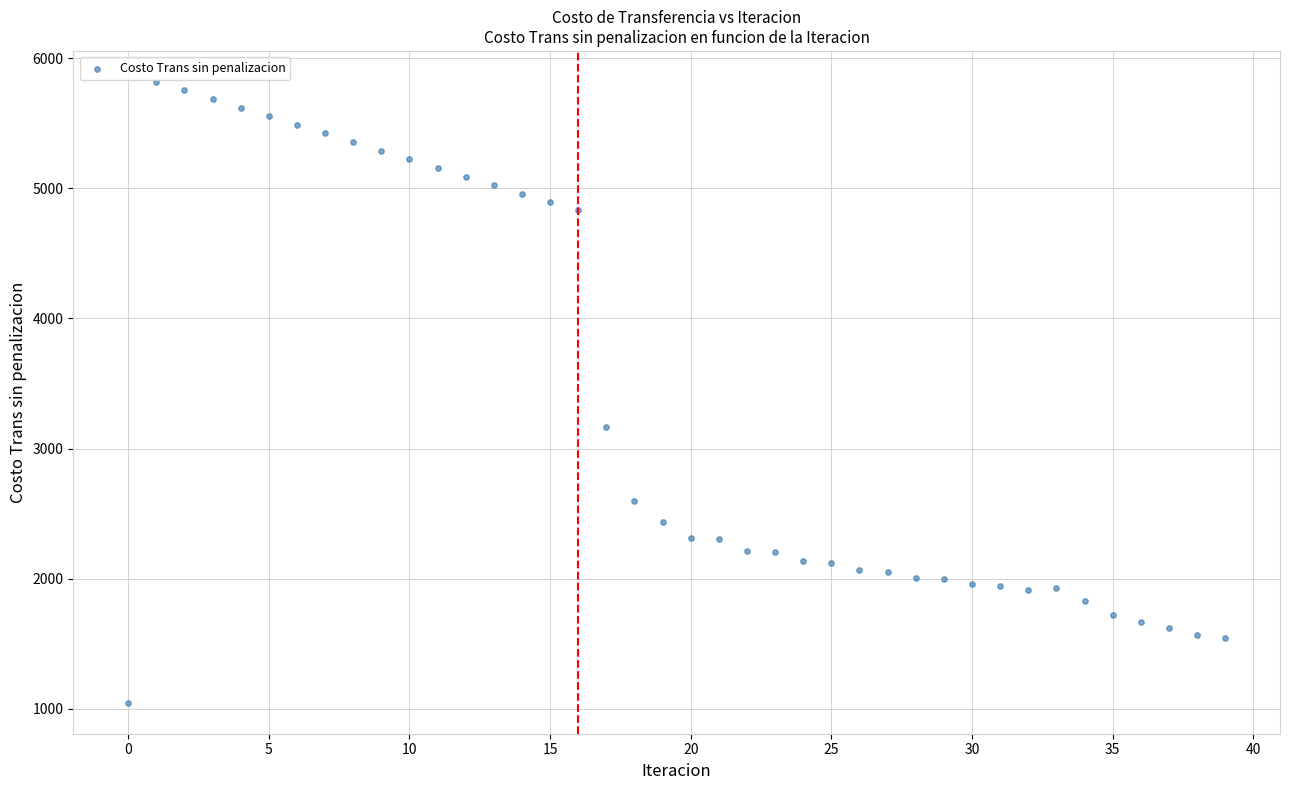

What Y value in the scatter plot is closest to 3432?

3167.5